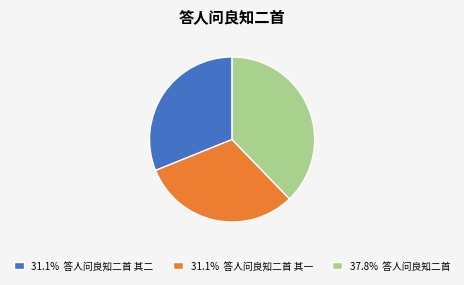

Is there a majority slice in this chart?

No